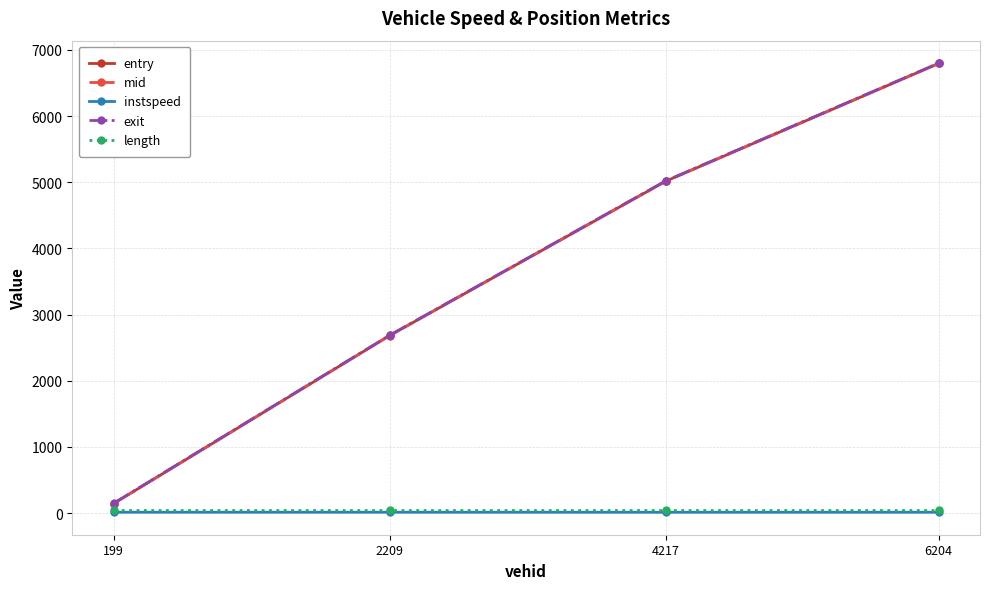

What is the difference between the highest and lowest values at 4217?

5008.1